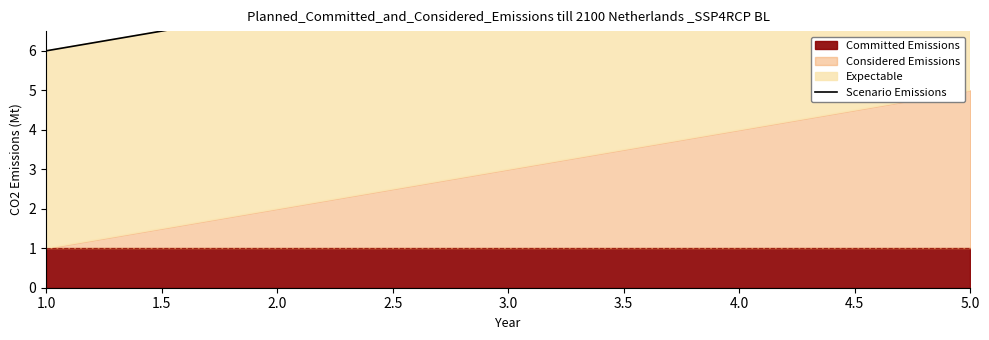

What is the sum of all values?

40